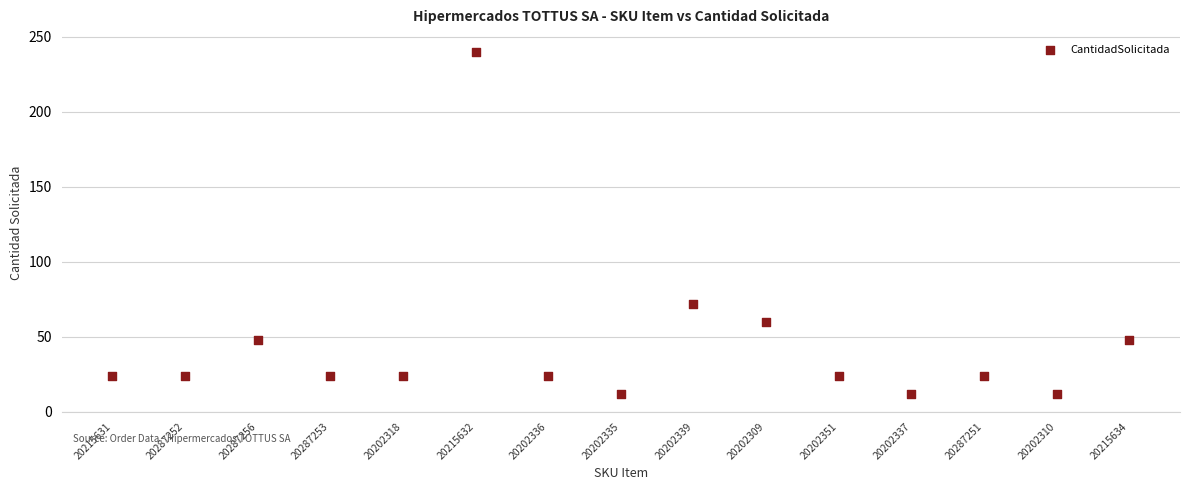

What Y value in the scatter plot is closest to 126?

72